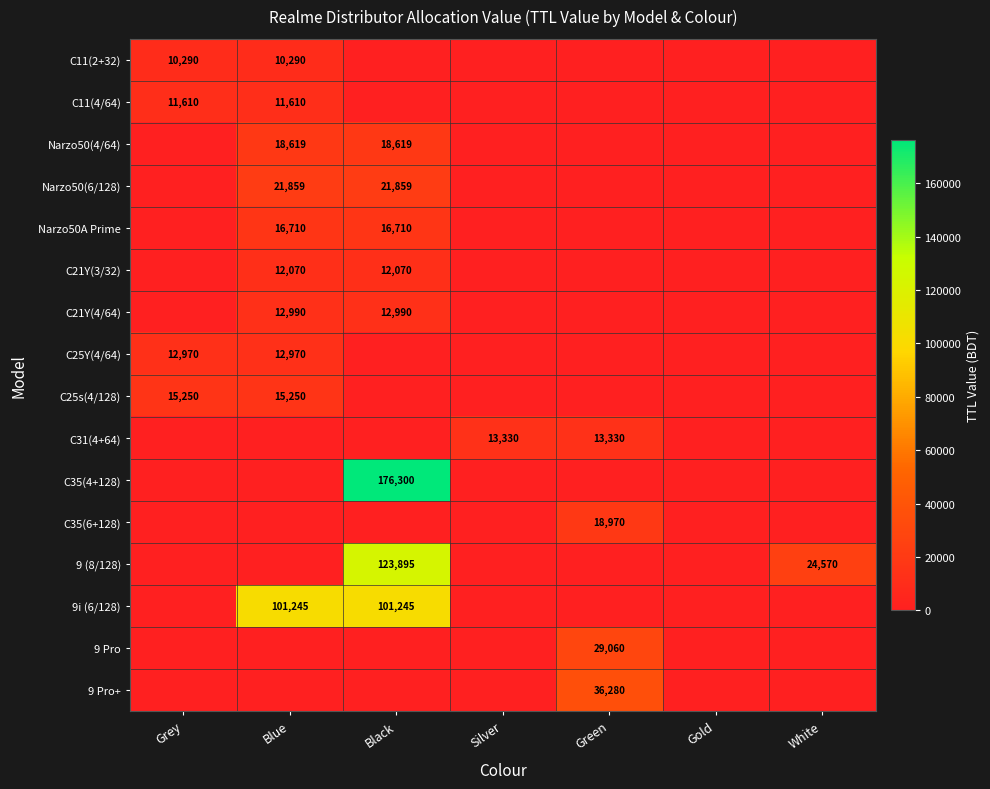

The value of C31(4+64) at Silver is 13330. True or false?

True